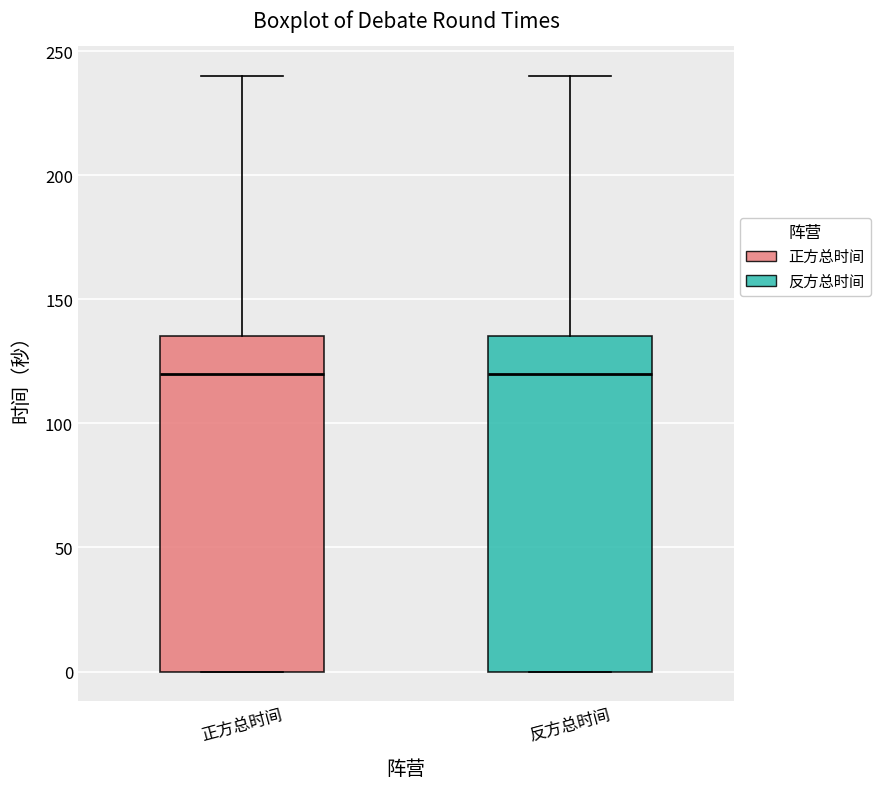

Where does the median line of the box for 反方总时间 sit on the y-axis? The values are not printed on the chart, so give them approximately, as read against the axis.

120